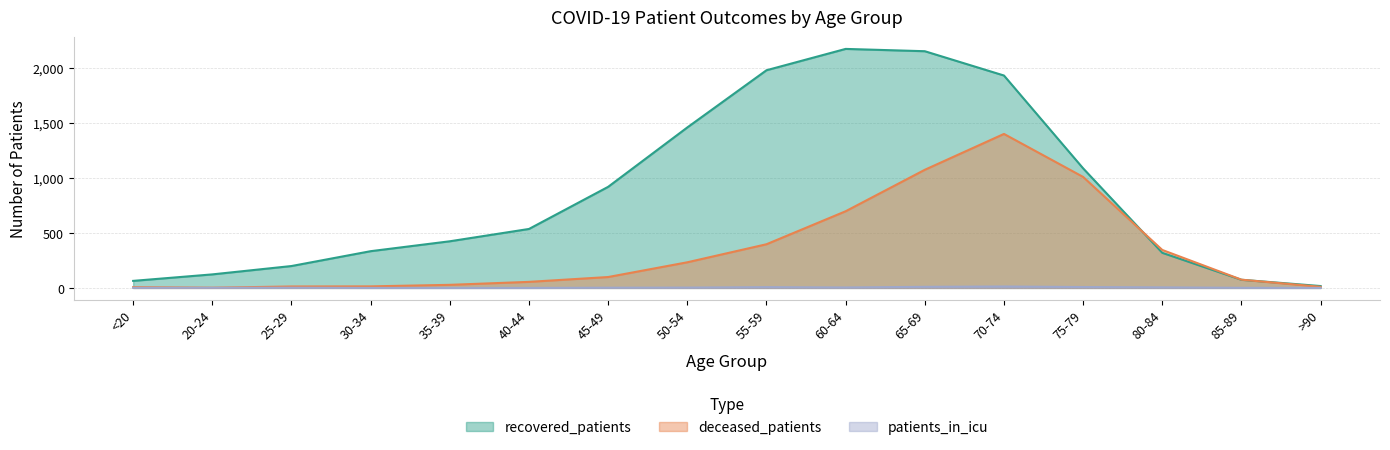

What is the difference between the maximum and minimum values in the deceased_patients series?

1398